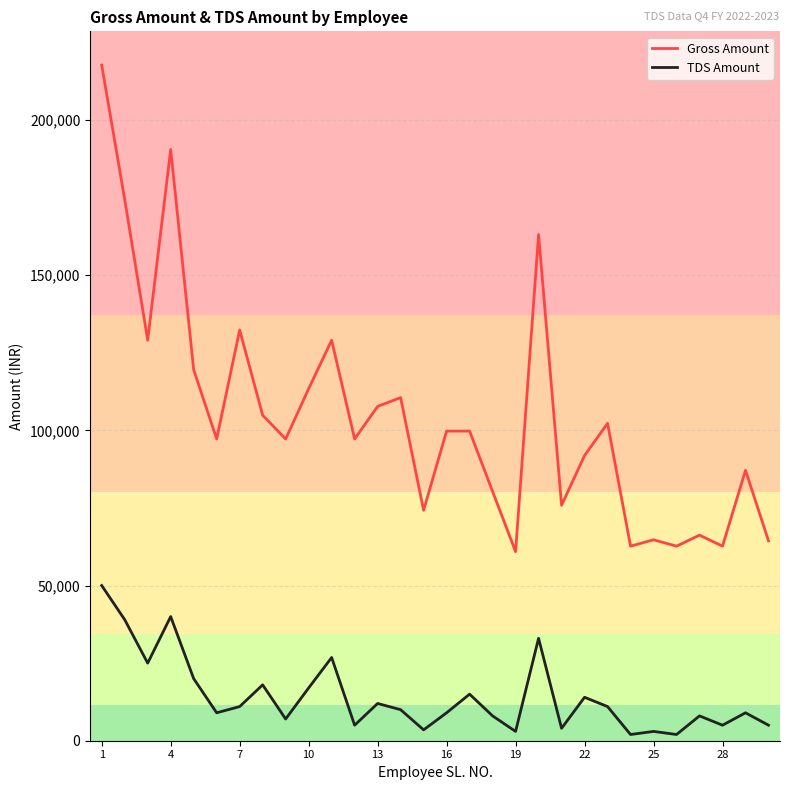

Read the TDS Amount value at 19, to the nearest 100.

3000